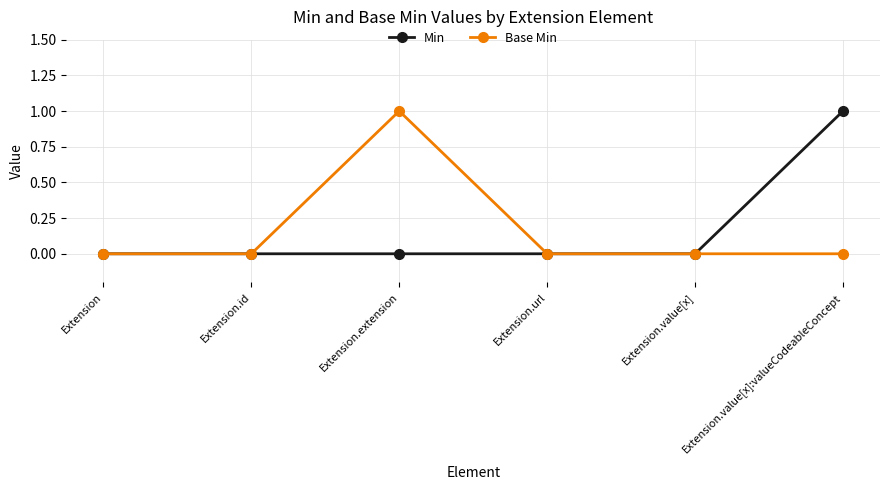

Which series changed the most between Extension and Extension.extension?

Base Min